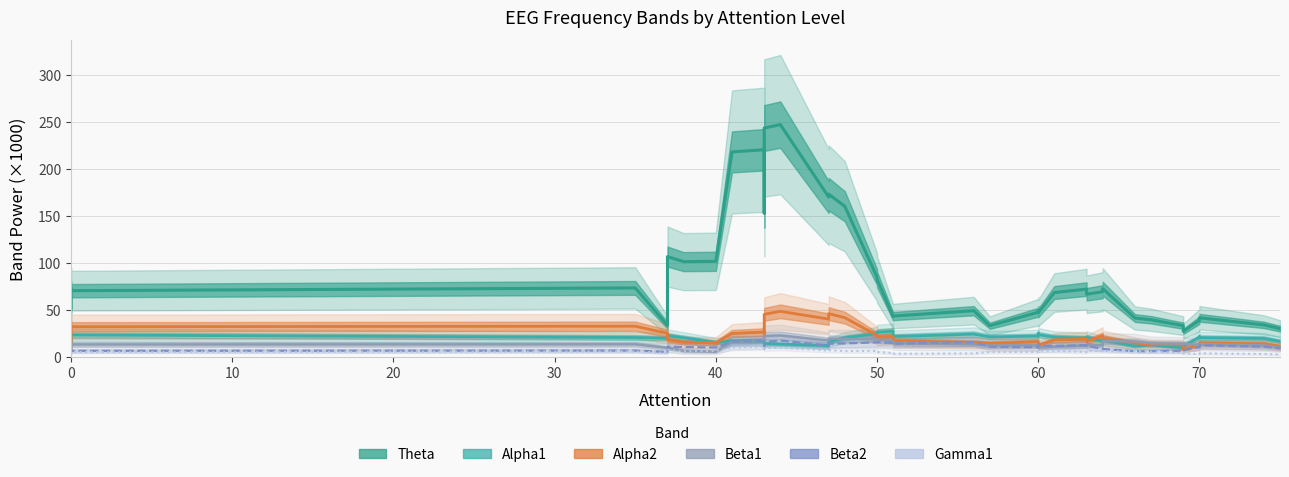

How many lines are shown in the chart?

6